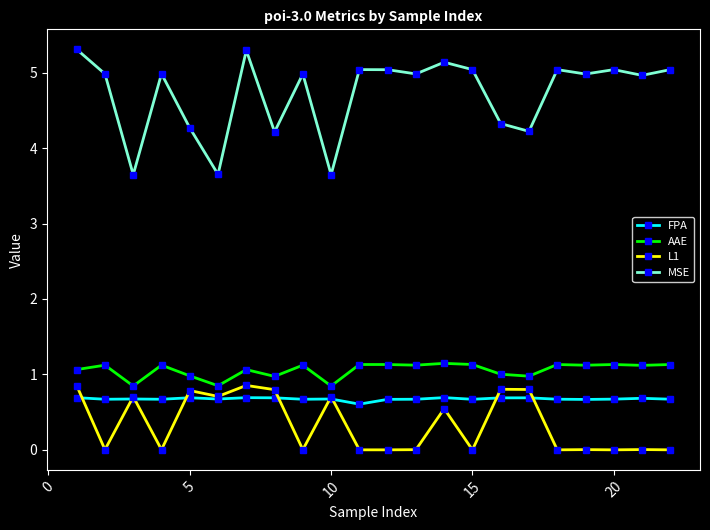

Which series has the widest spread of values?

MSE